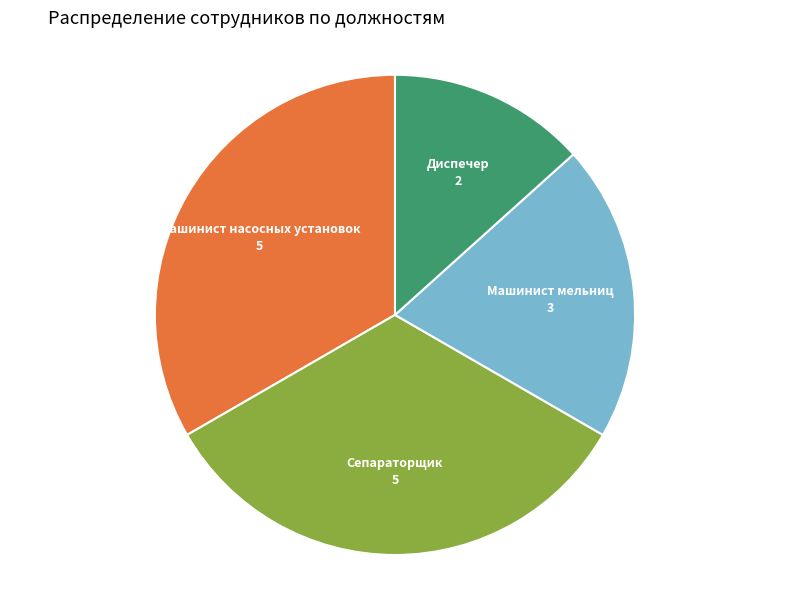

Is there a majority slice in this chart?

No